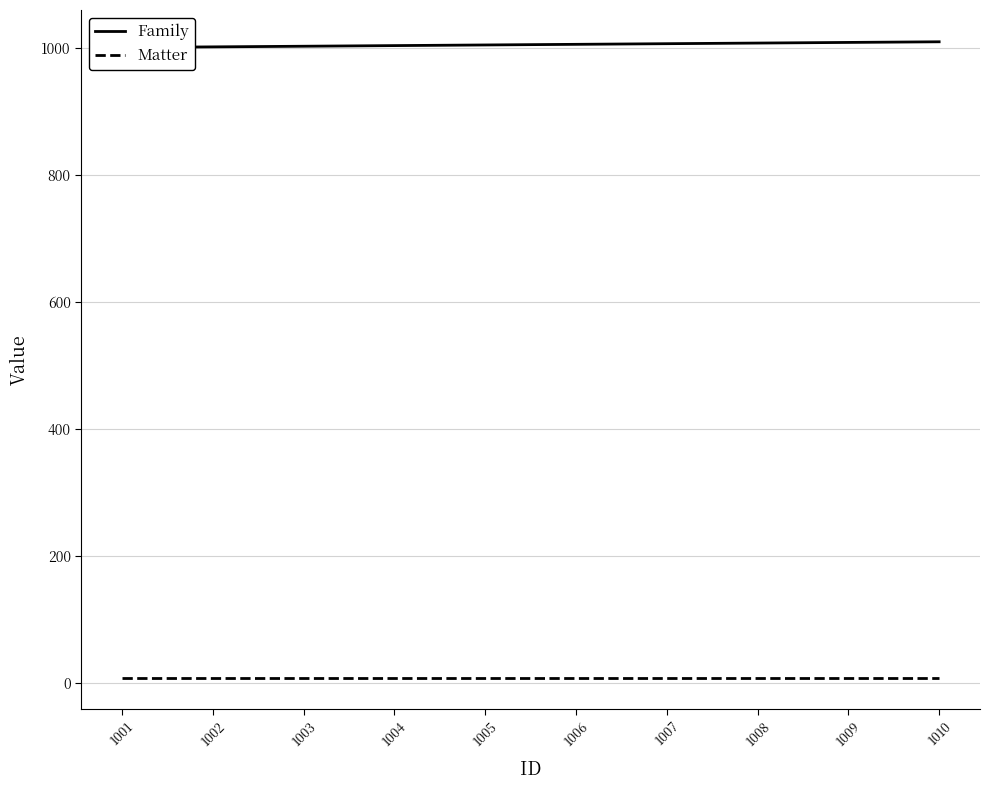

What is the average value of the Family series?

1006